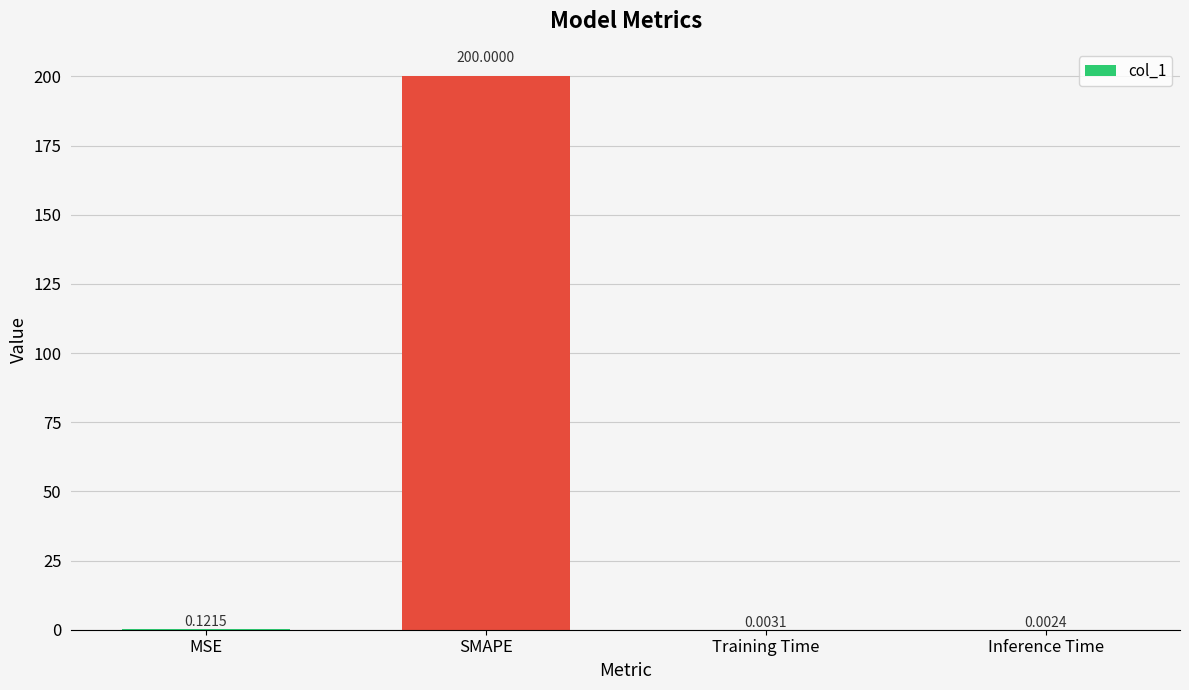

Which has a higher value, MSE or Inference Time?

MSE